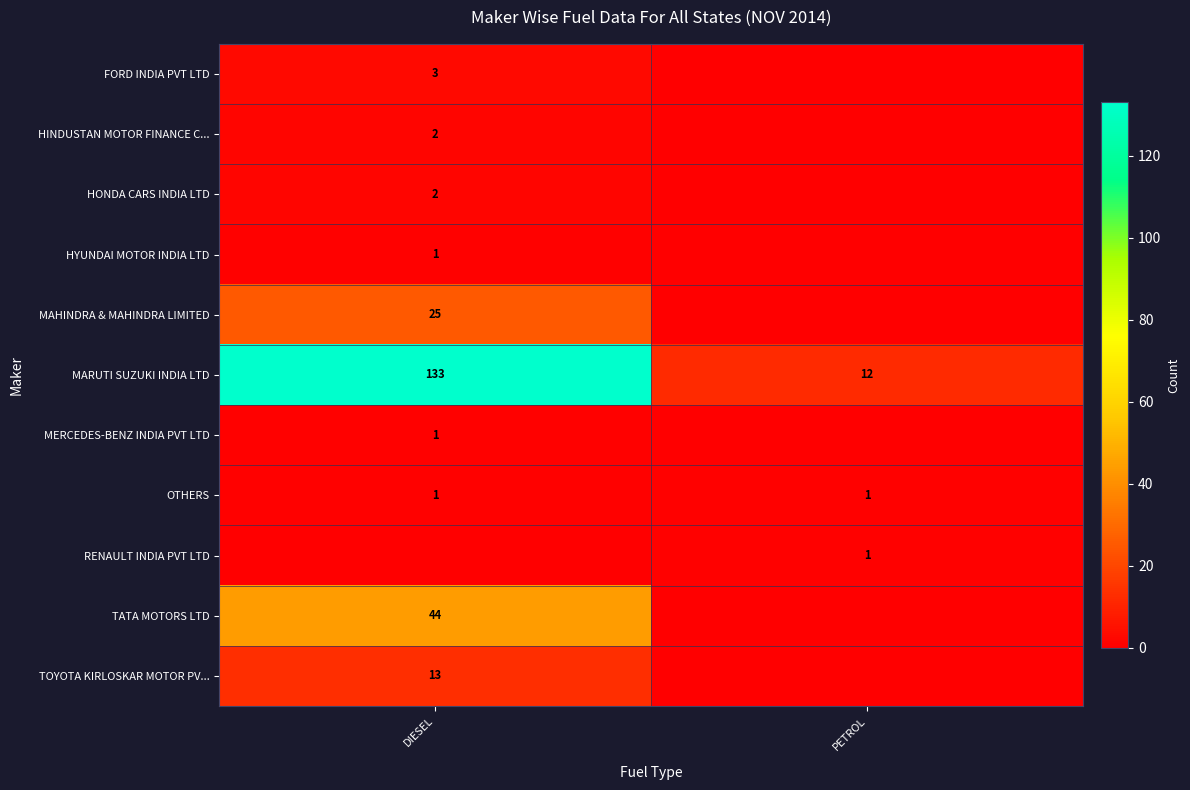

Is it true that MARUTI SUZUKI INDIA LTD equals 133 at DIESEL?

True